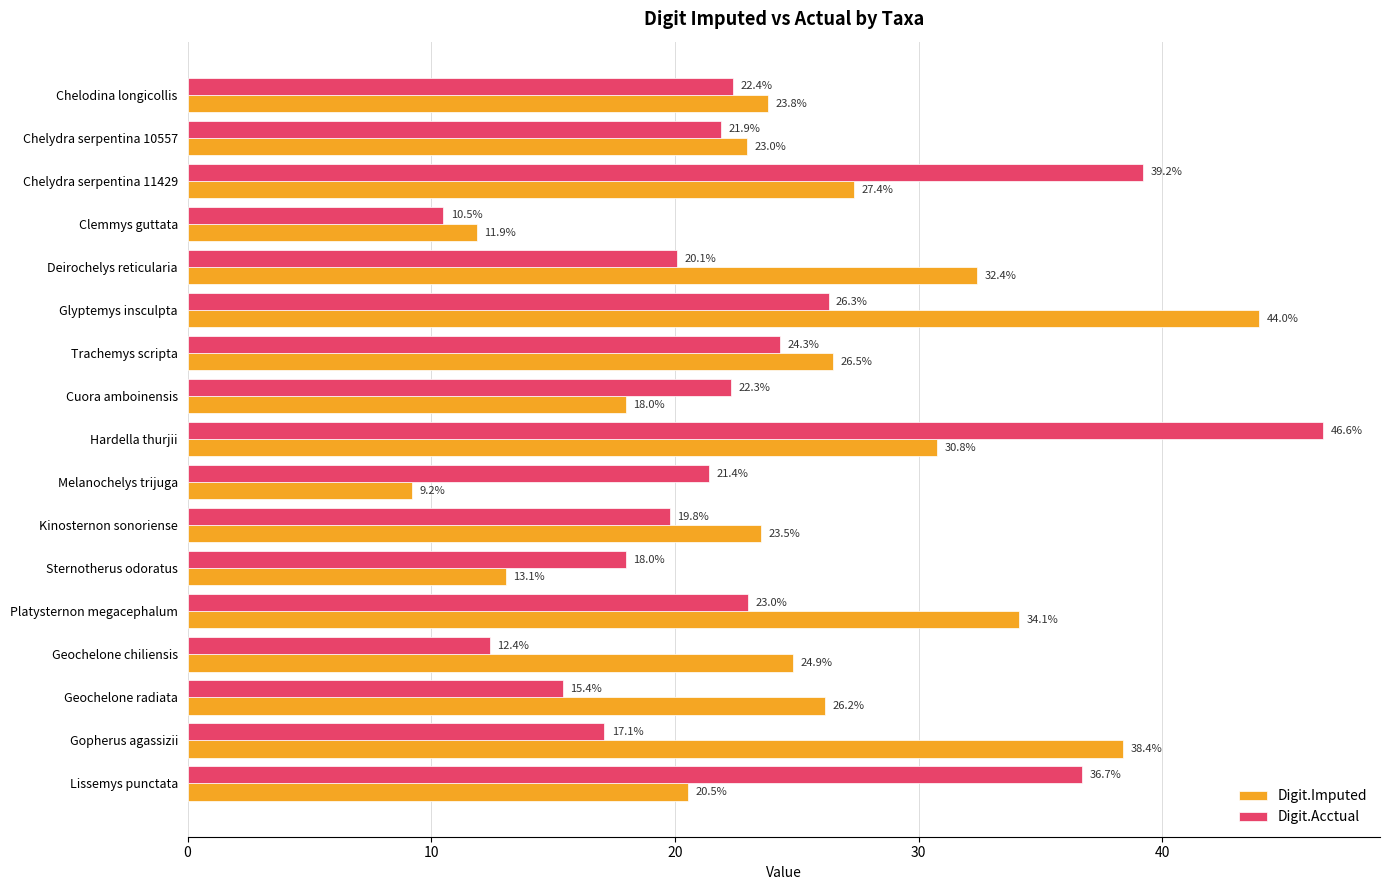

How many distinct data groups are displayed?

2